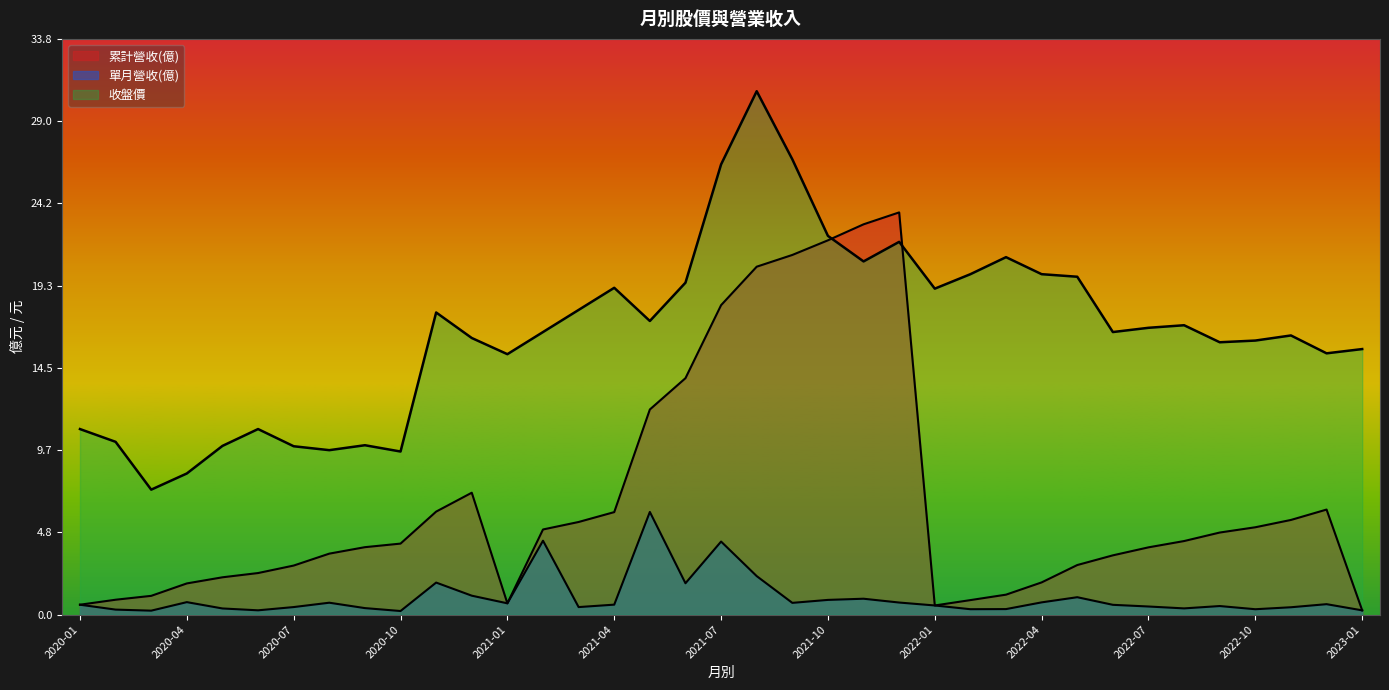

How many values in the 累計營收(億) series exceed 4?

19